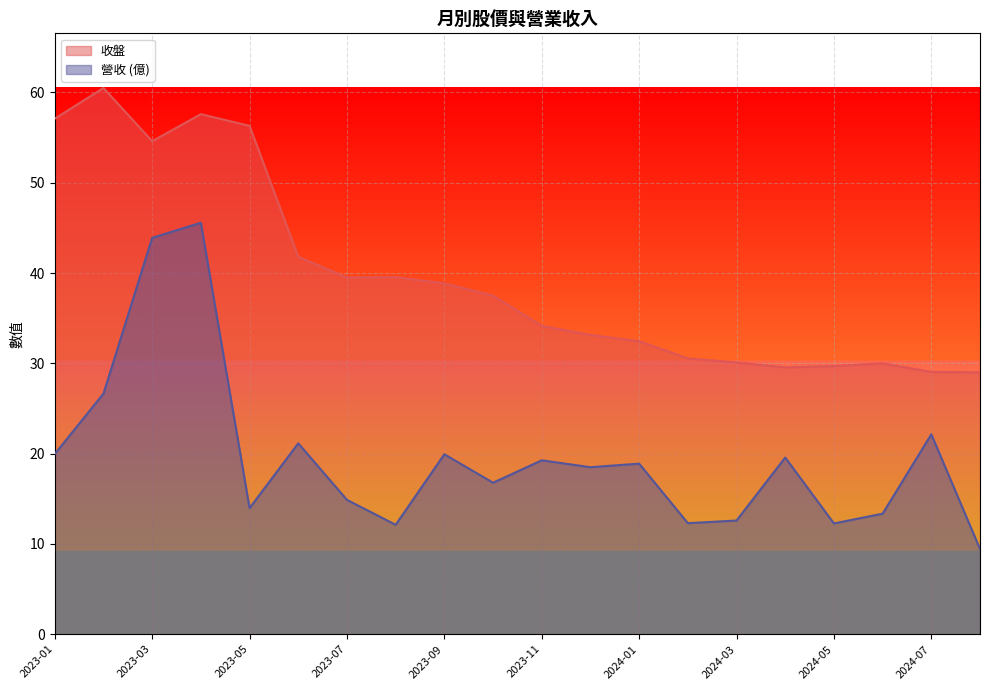

Is it true that 收盤 equals 24.0 at 2023-09?

False